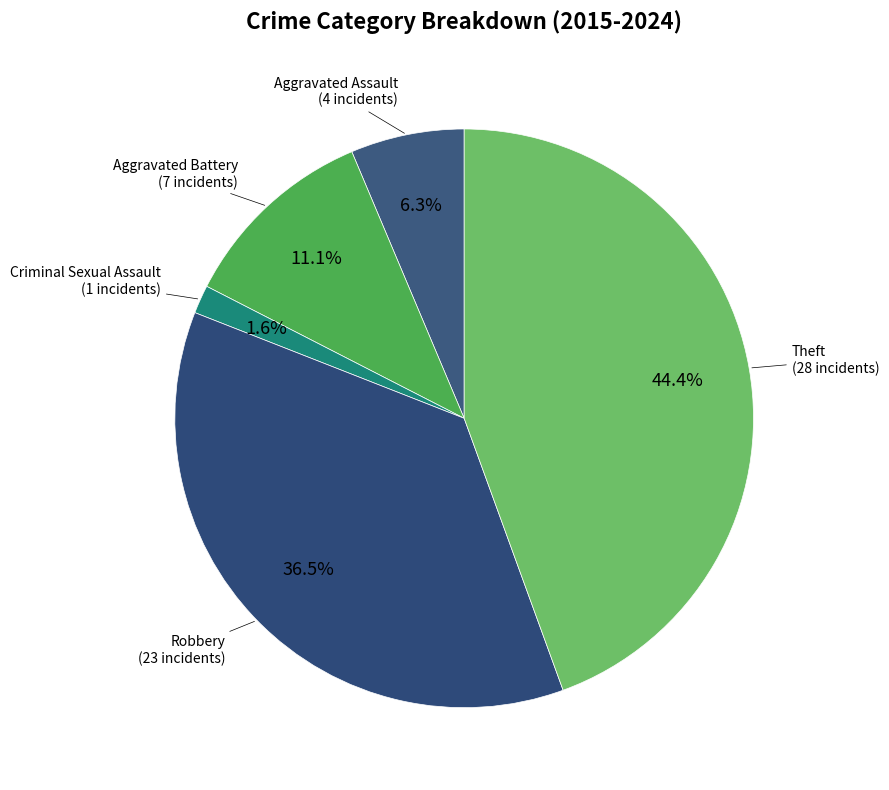

Count the number of slices in the pie.

5